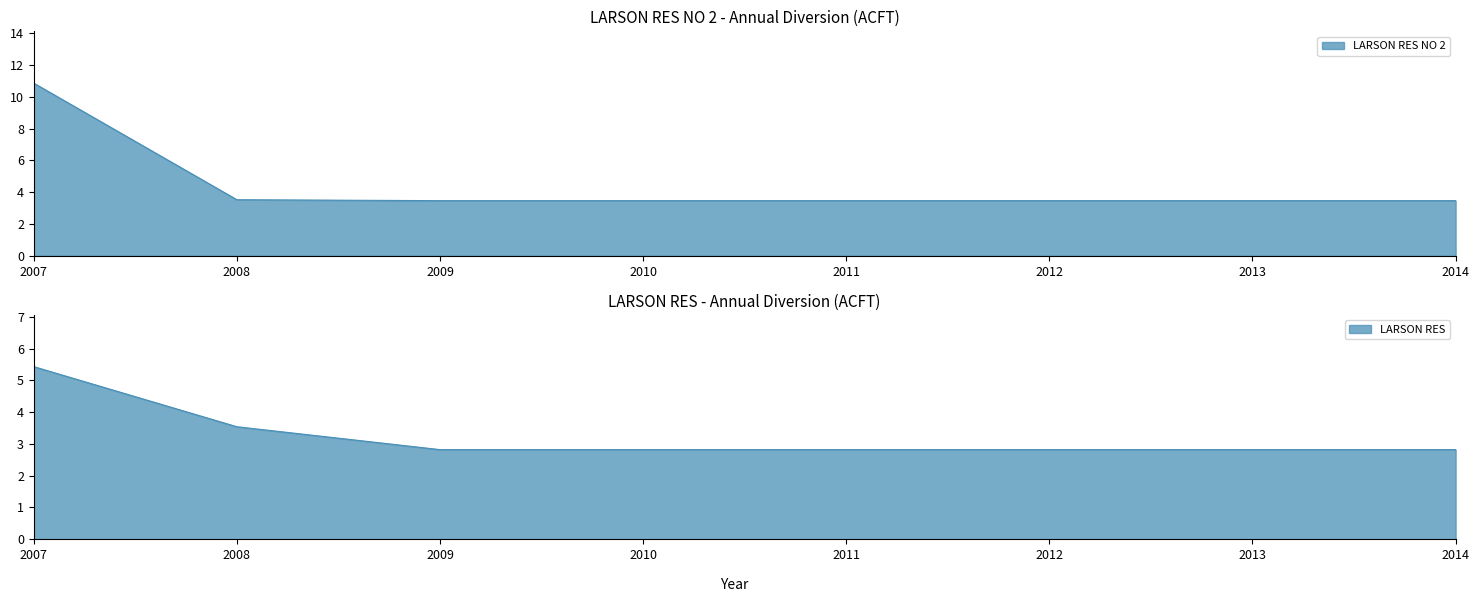

True or false: LARSON RES NO 2 has a value of 3.5 at 2011.

True